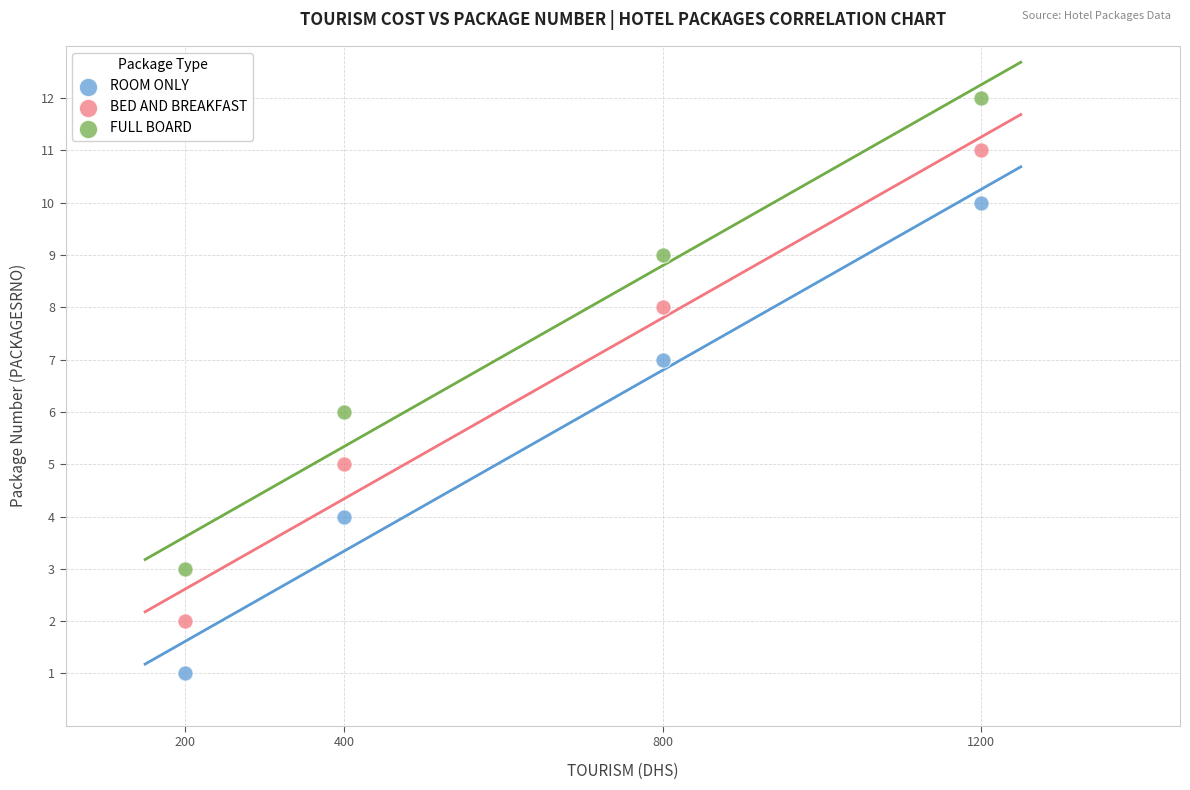

What are all the series names shown in the legend?

ROOM ONLY, BED AND BREAKFAST, FULL BOARD